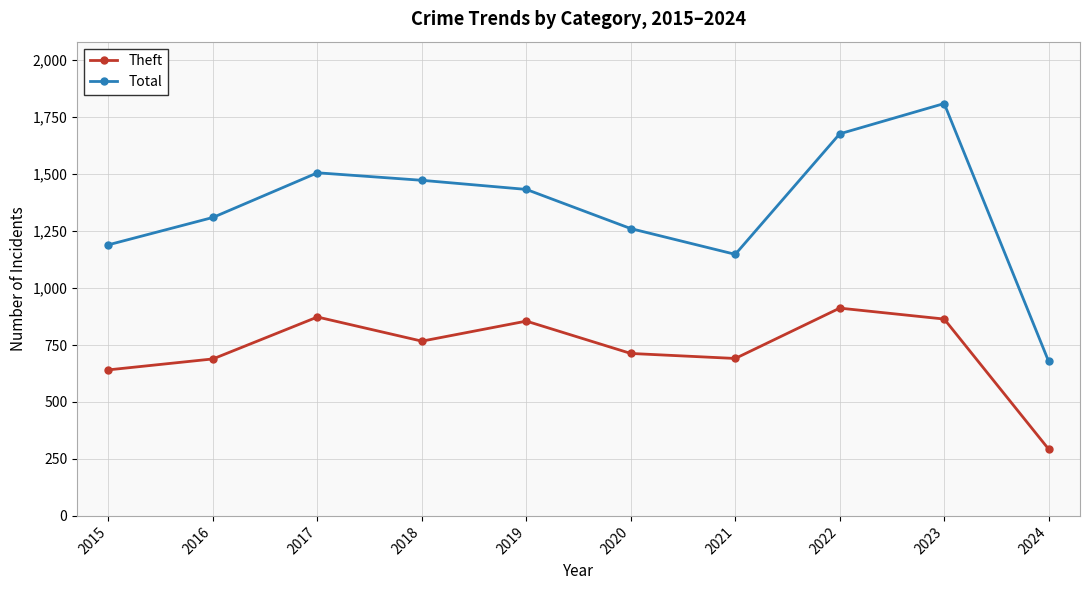

What value does the Total series have at 2015?

1190